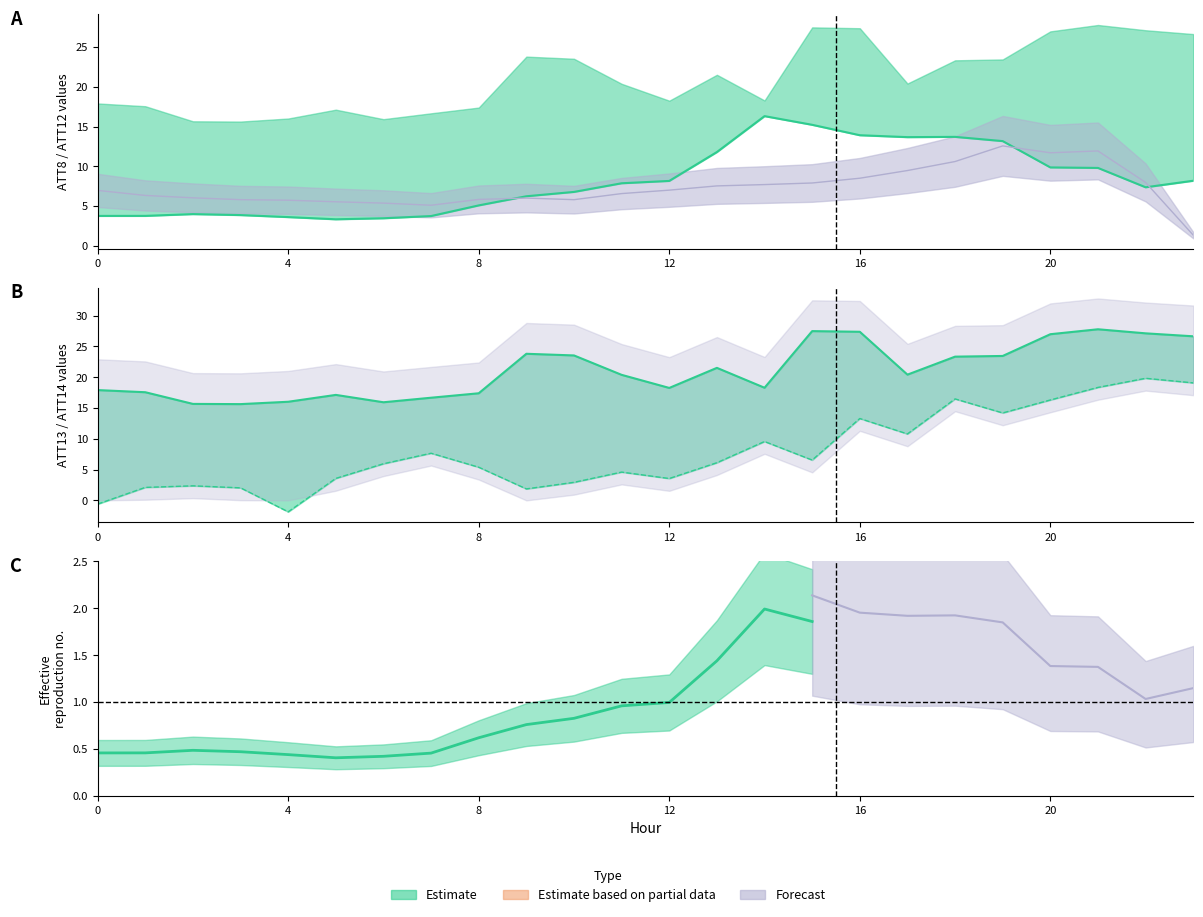

Rank the categories by ATT12 value from highest to lowest.

14, 15, 16, 18, 17, 19, 13, 20, 21, 23, 12, 11, 22, 10, 9, 8, 2, 3, 1, 0, 7, 4, 6, 5